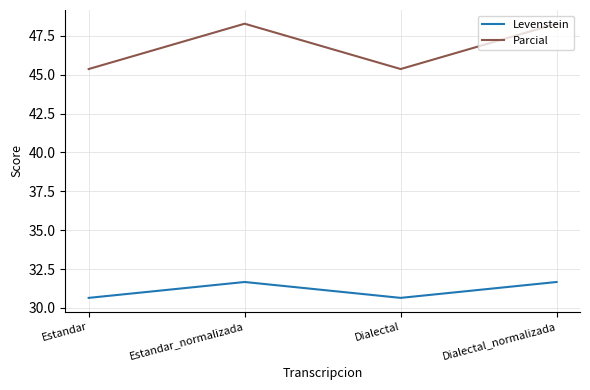

The value of Parcial at Estandar is 45.4. True or false?

True